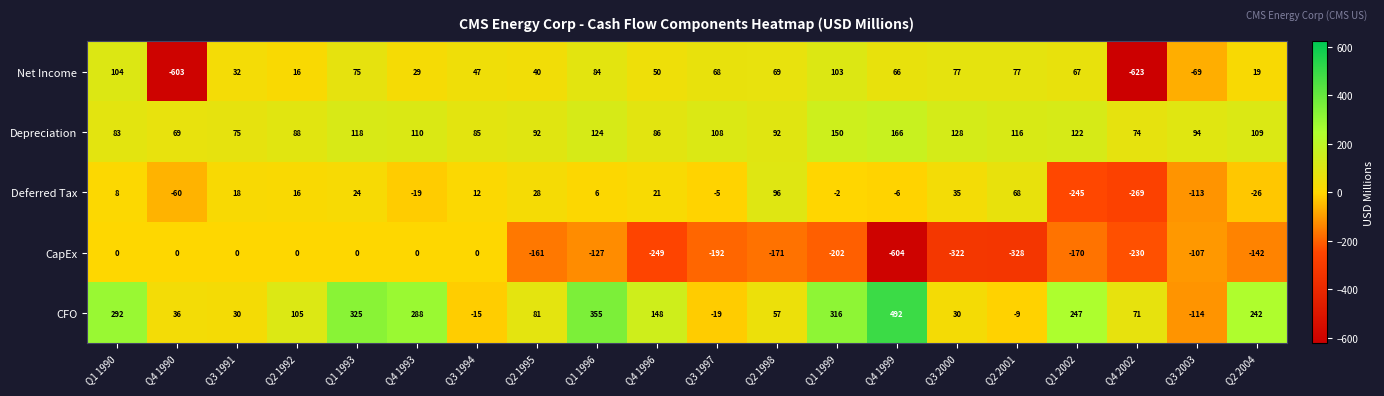

Which category has the highest value across all series?

Q4 1999